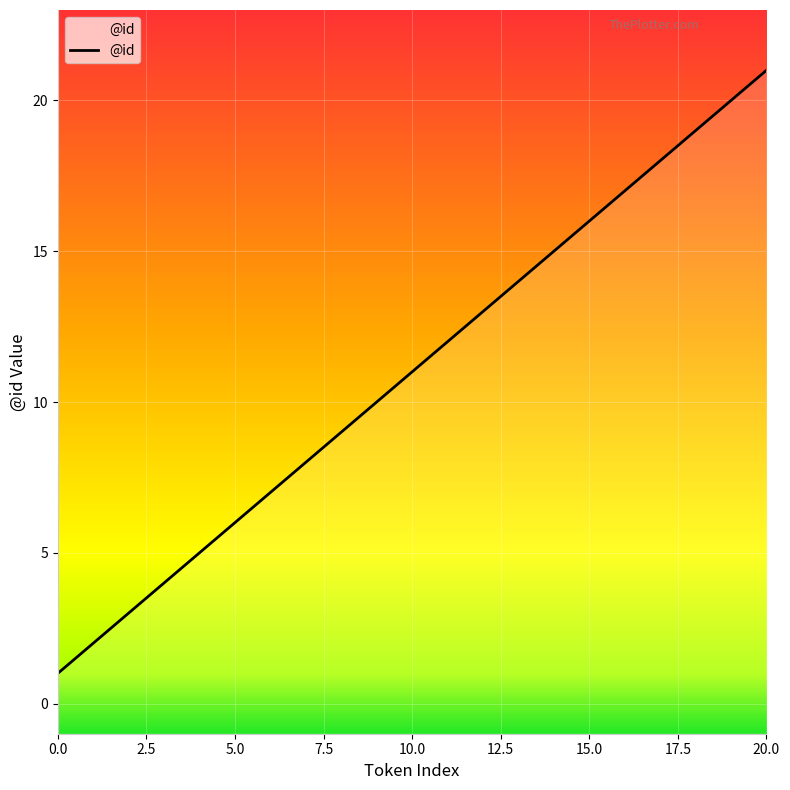

True or false: the data has more than 1 interior local peaks.

False